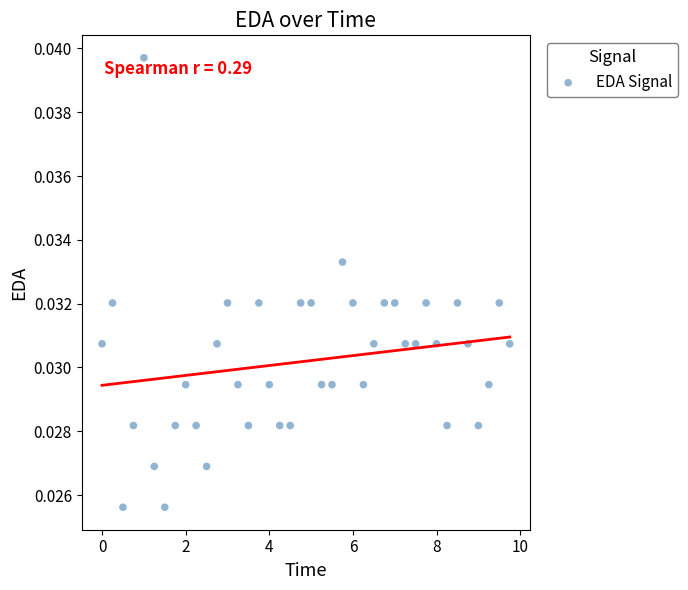

What is the range of X values (max minus min)?

9.8